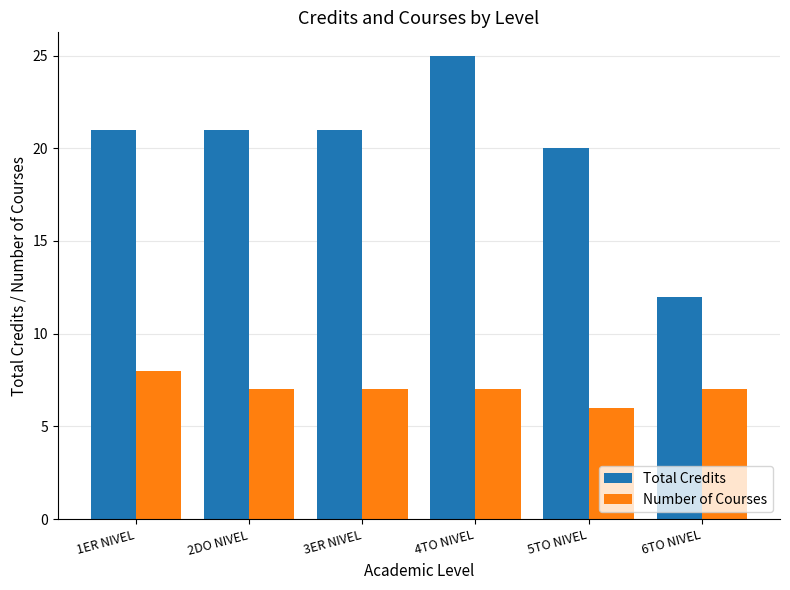

What is the sum of the Total Credits values at 1ER NIVEL and 6TO NIVEL?

33